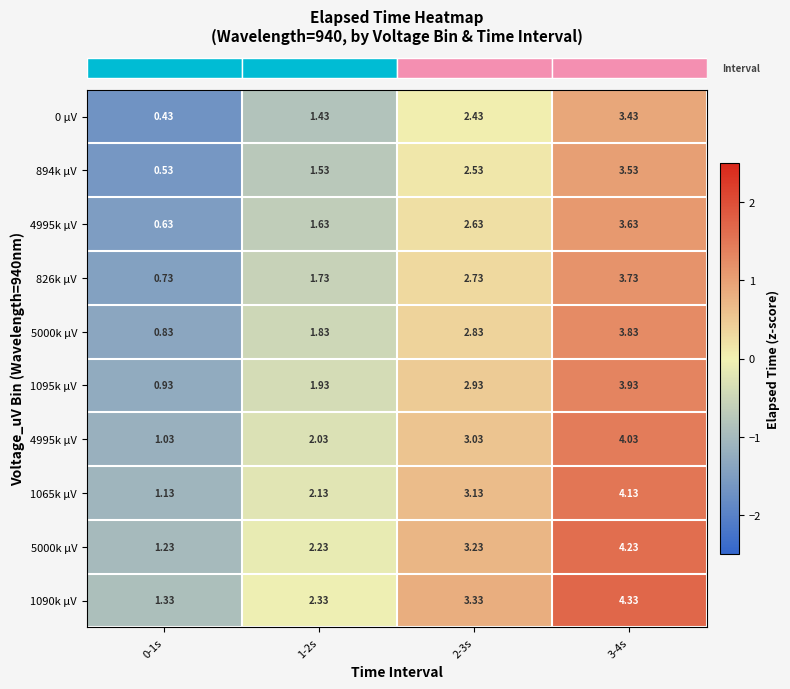

How many series are shown in this chart?

10